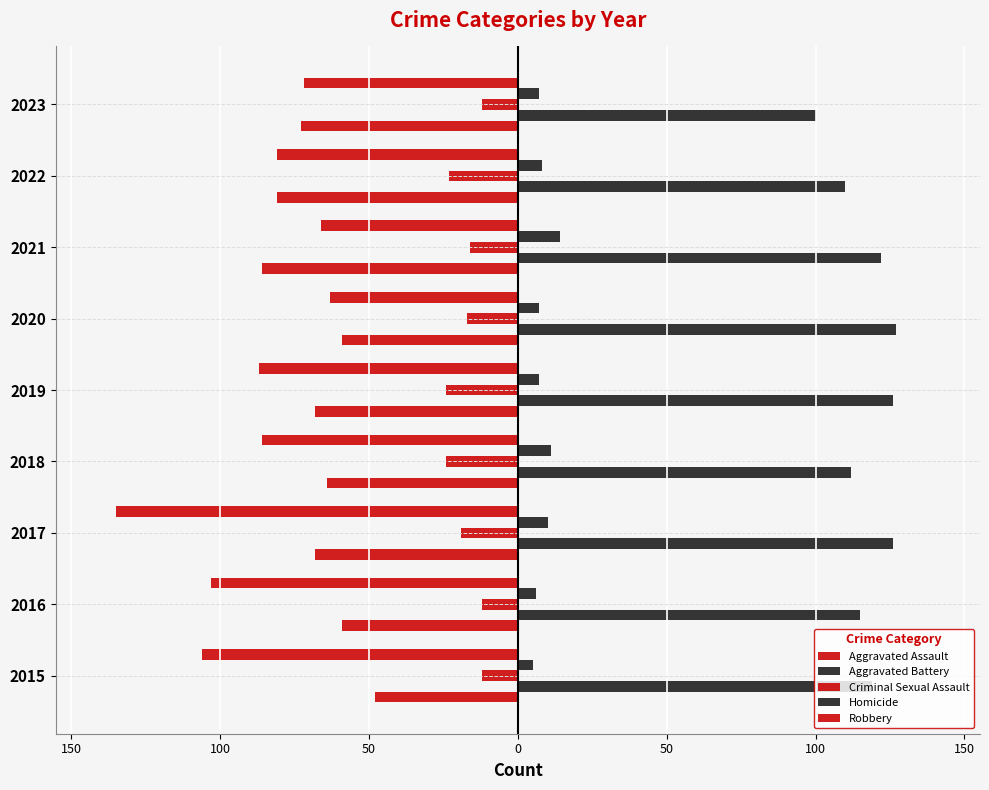

How many bars are there in each group?

5